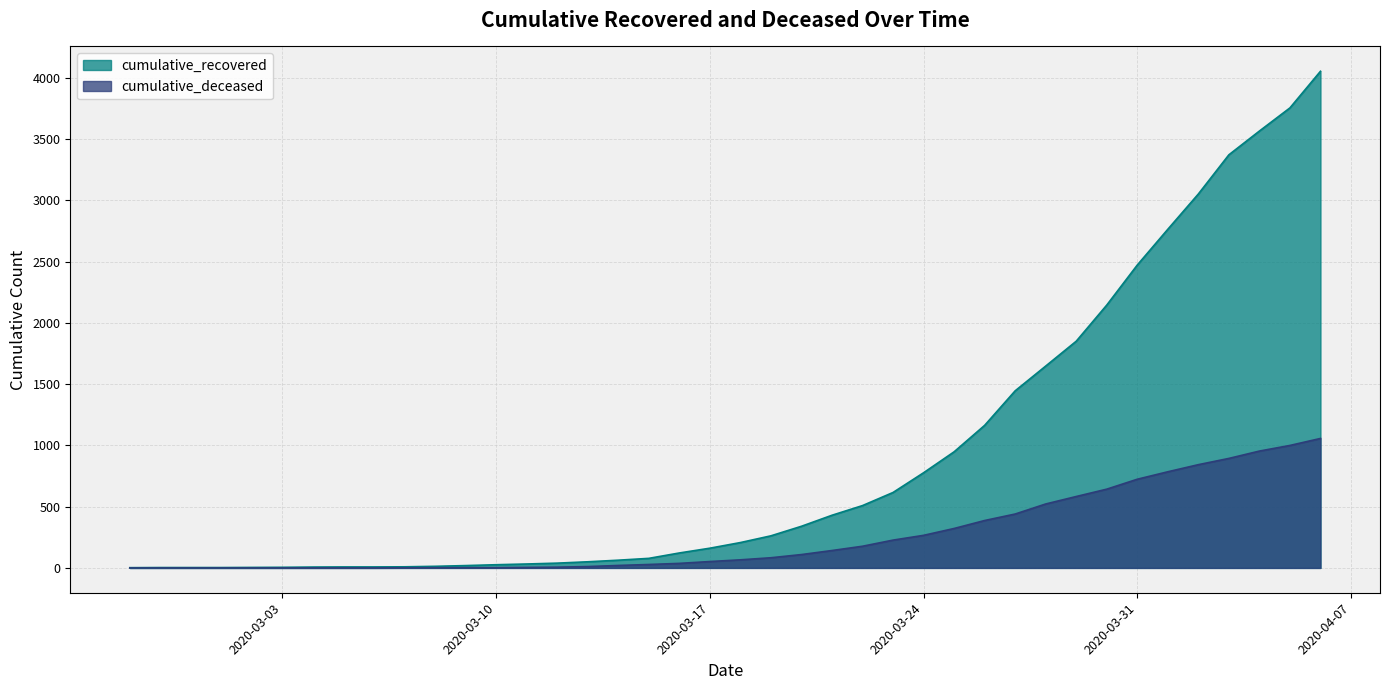

At which category does the chart reach its minimum across all series?

2020-02-27